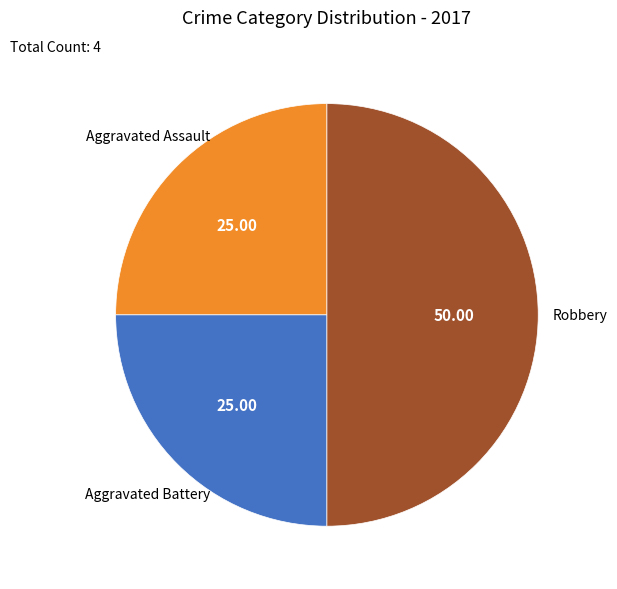

Do Robbery and Aggravated Battery together represent more than half of the pie?

Yes